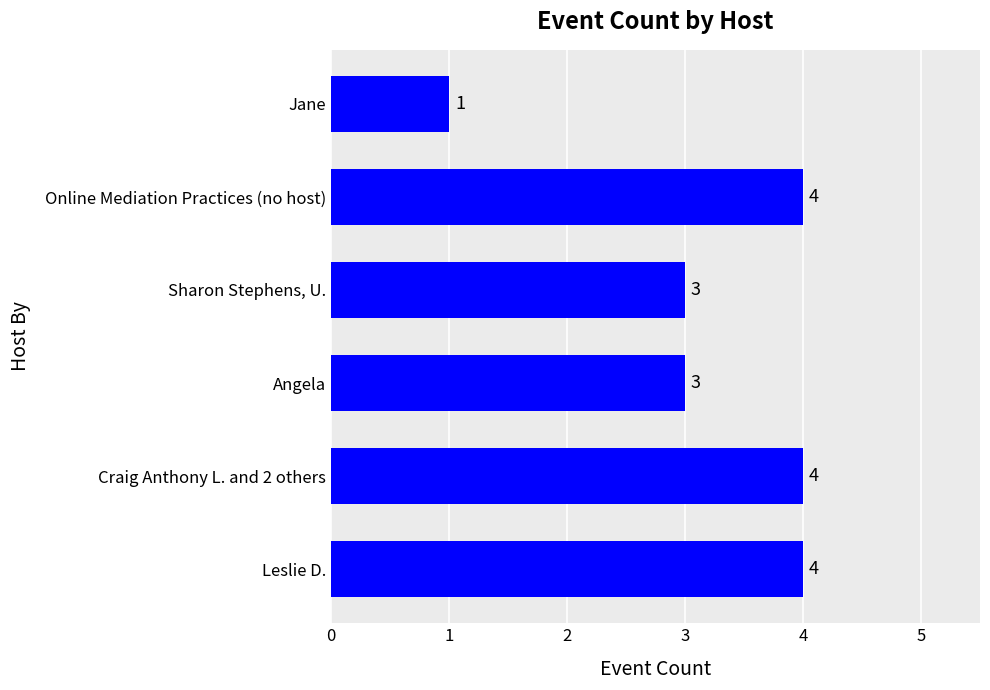

How many values are between 3 and 4?

5